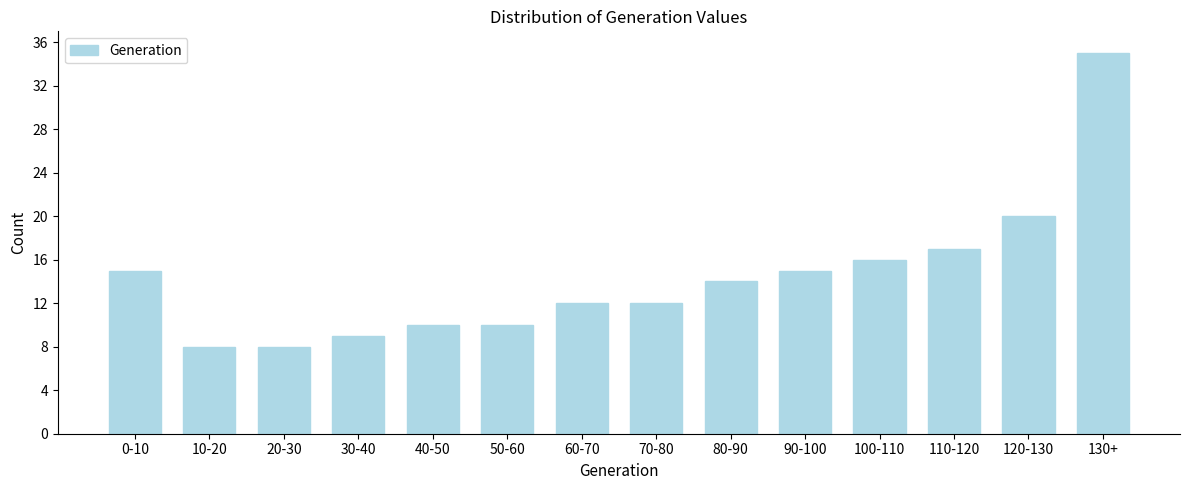

Reading right to left, transcribe all the data shown in this chart.

35	20	17	16	15	14	12	12	10	10	9	8	8	15